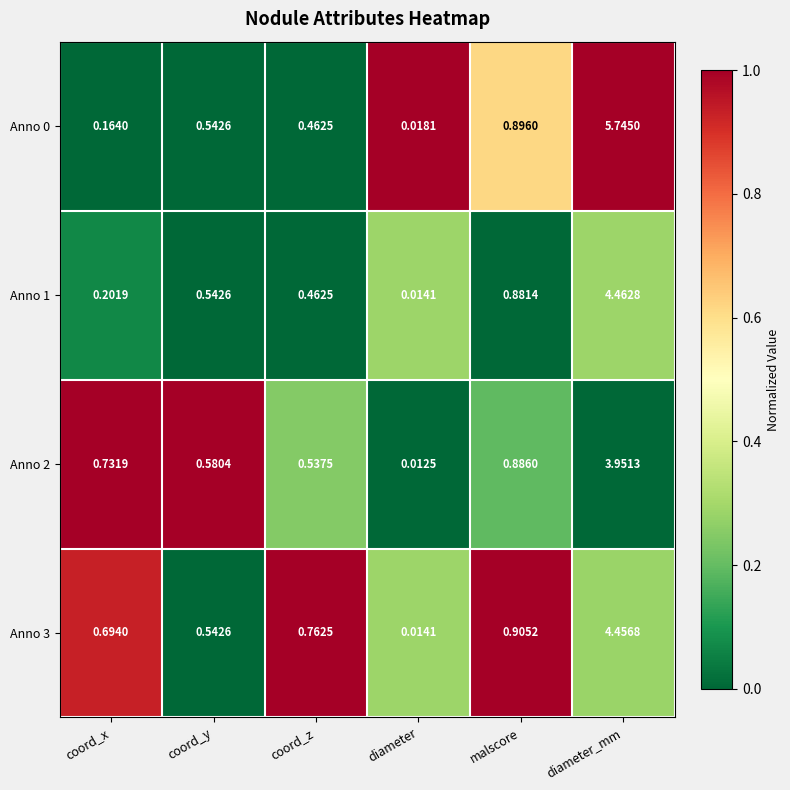

Which category has the lowest value across all series?

diameter